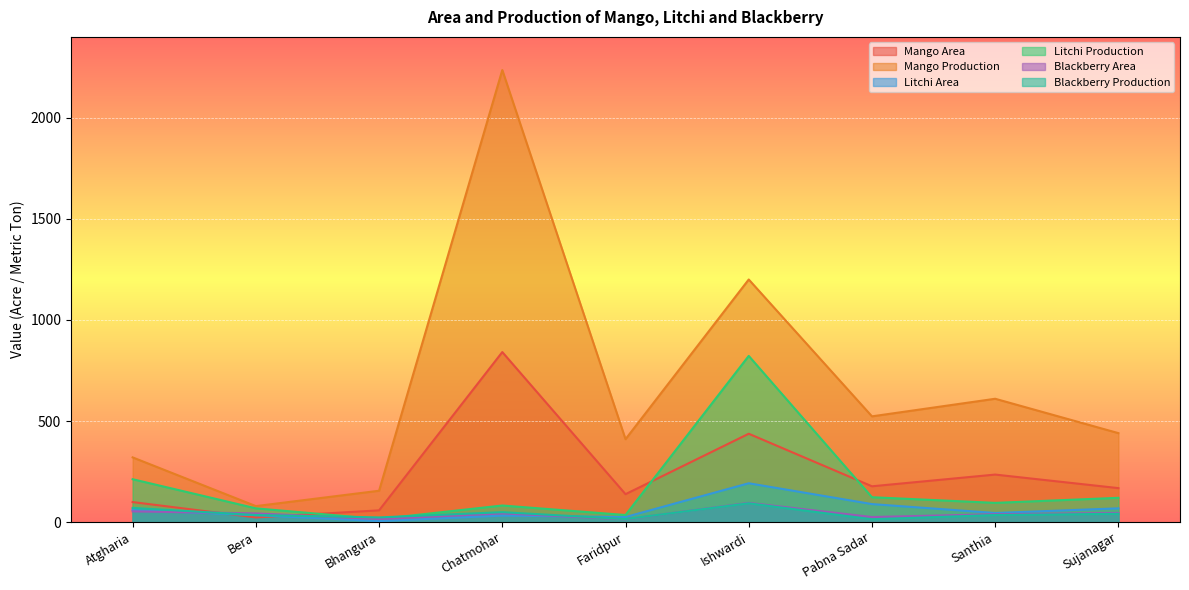

True or false: Litchi Production has more than 2 interior local peaks.

False